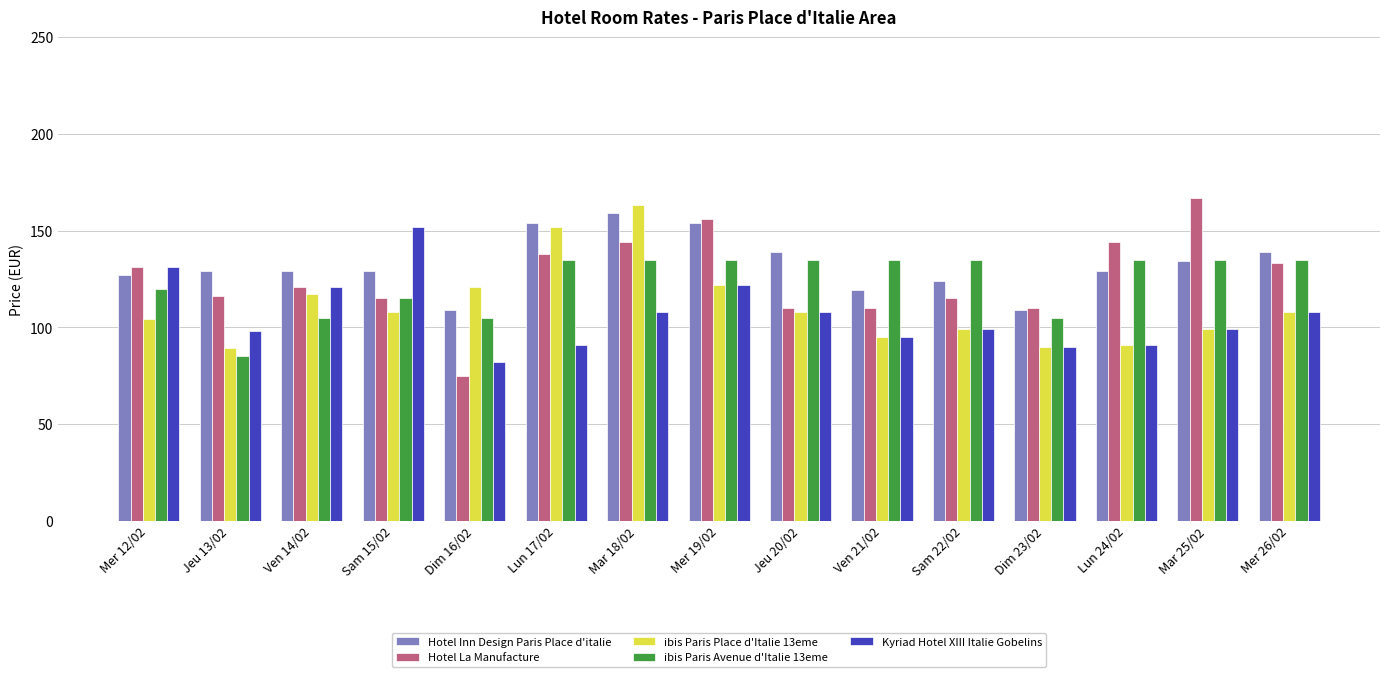

What is the highest value of the Kyriad Hotel XIII Italie Gobelins series?

152